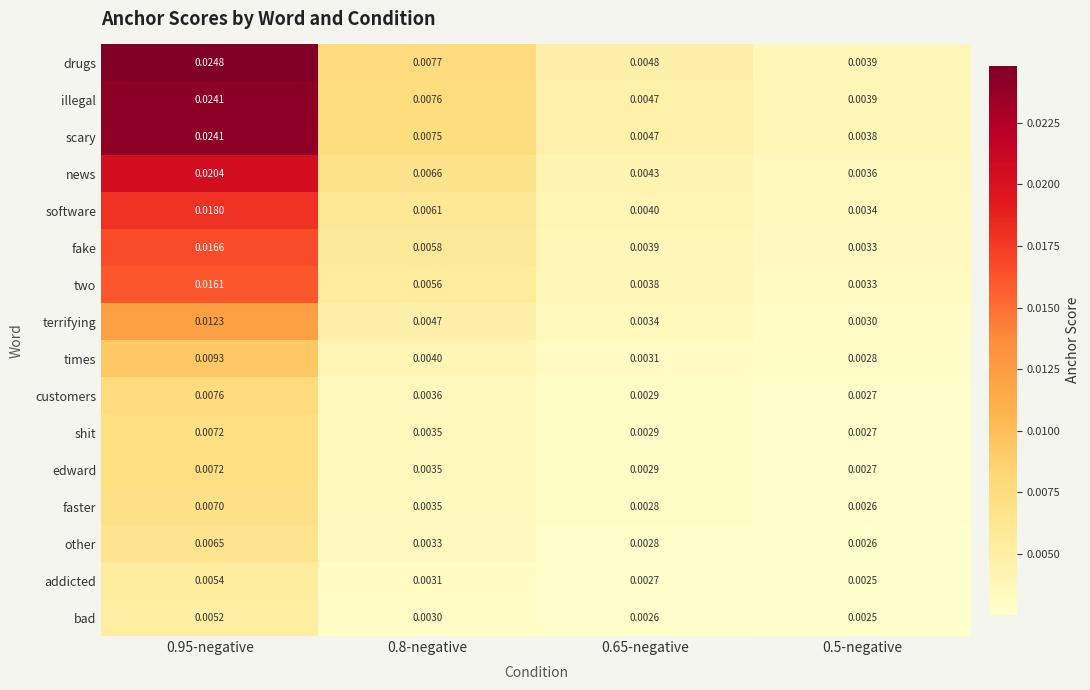

Which series has the largest total across all categories?

drugs